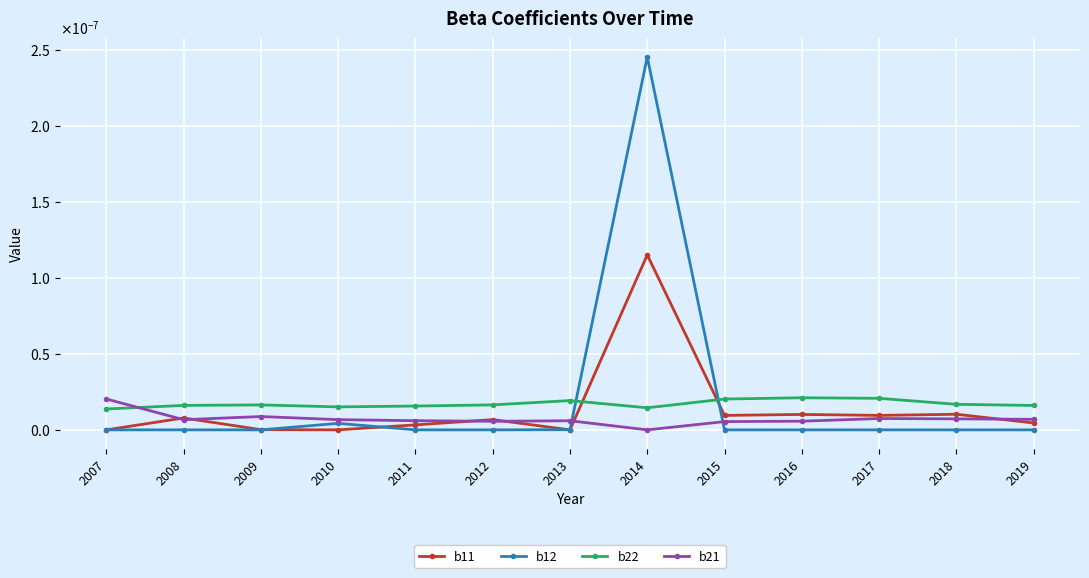

How many interior local peaks does the b21 series have?

3